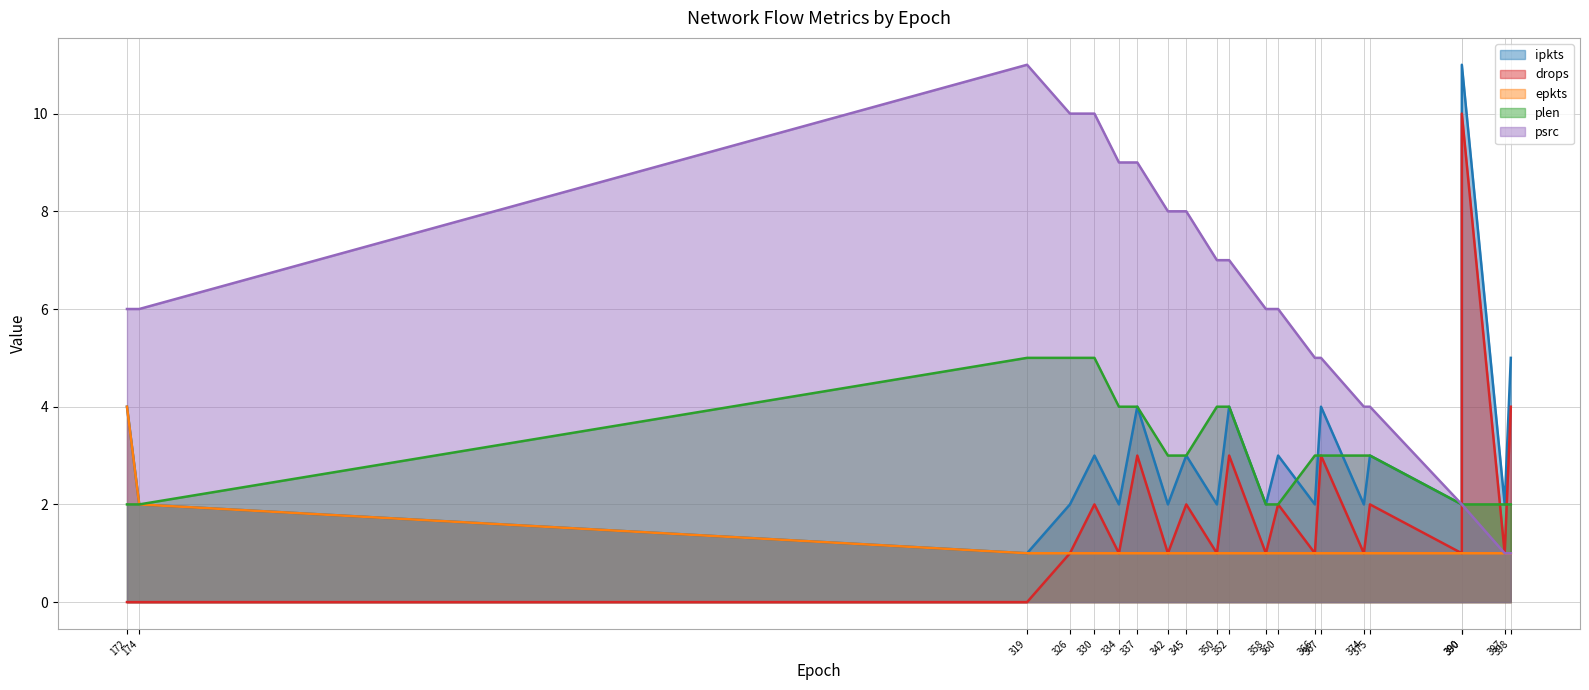

Between 390 and 374, which is larger?

390